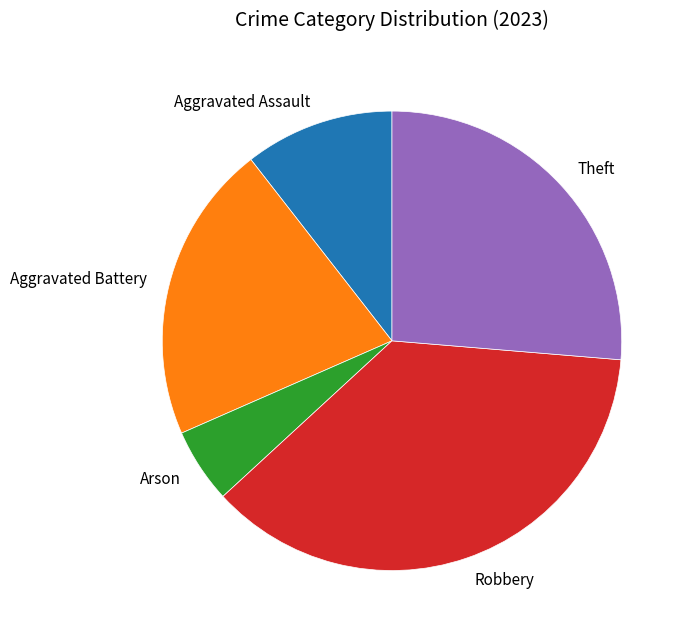

Do Aggravated Assault and Theft together represent more than half of the pie?

No